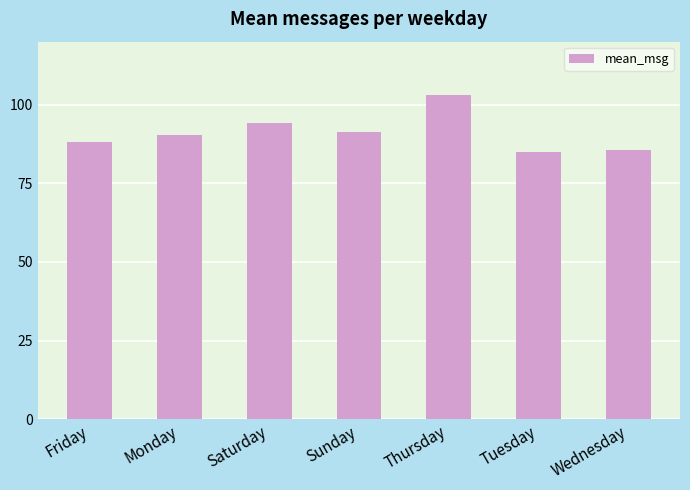

What is the minimum value shown in the chart?

85.1